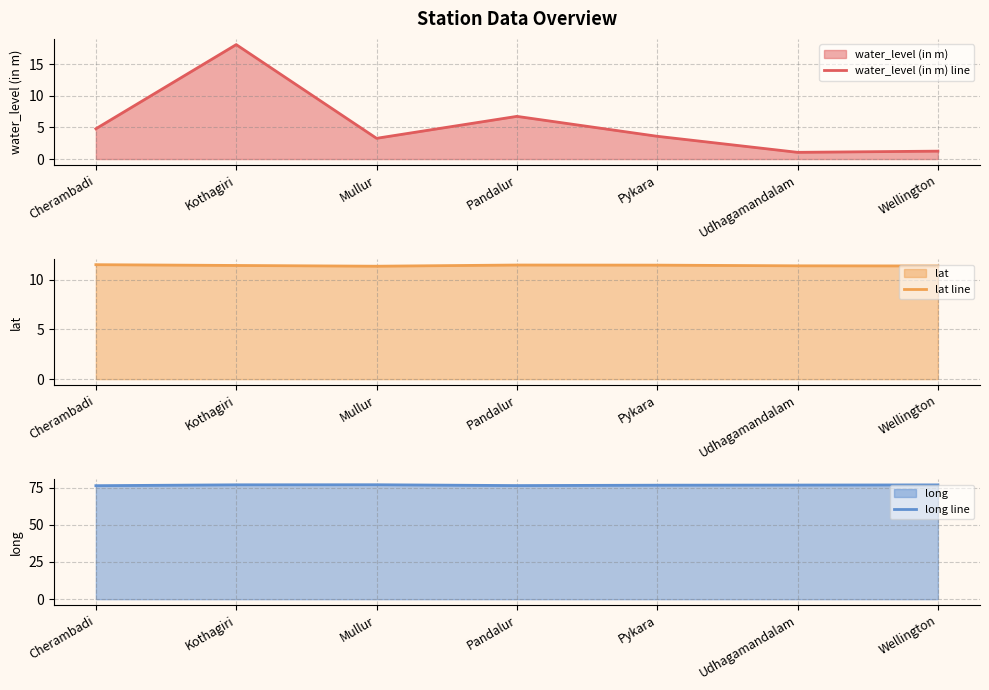

How many lines are shown in the chart?

3